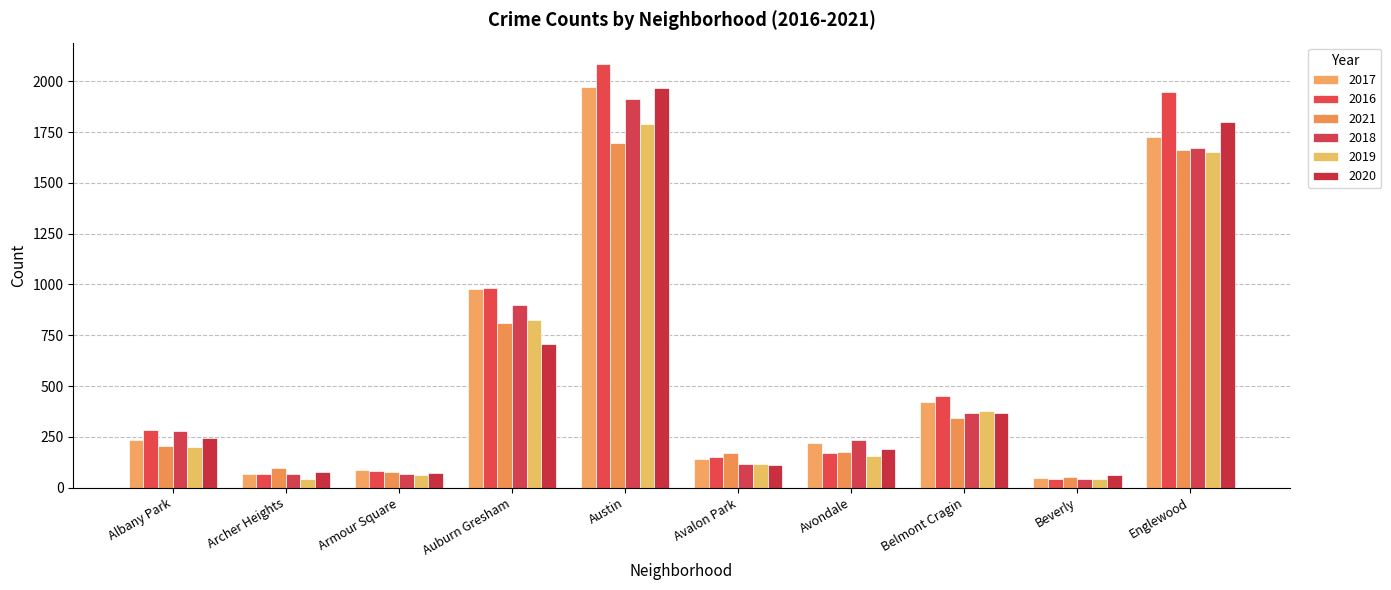

What is the label of the 9th bar from the left?

Beverly